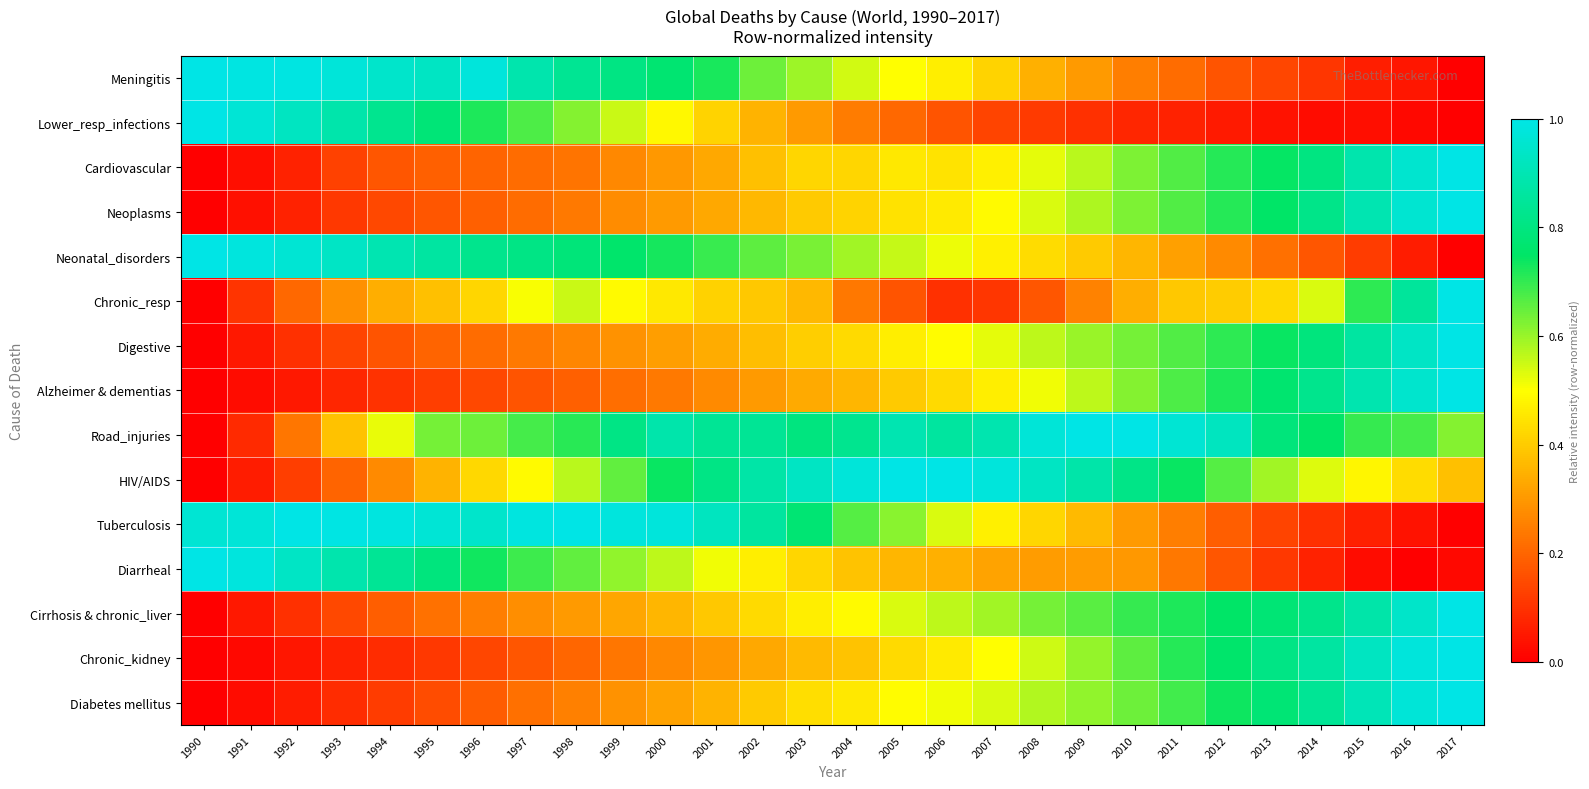

How many data points does each series have?

28